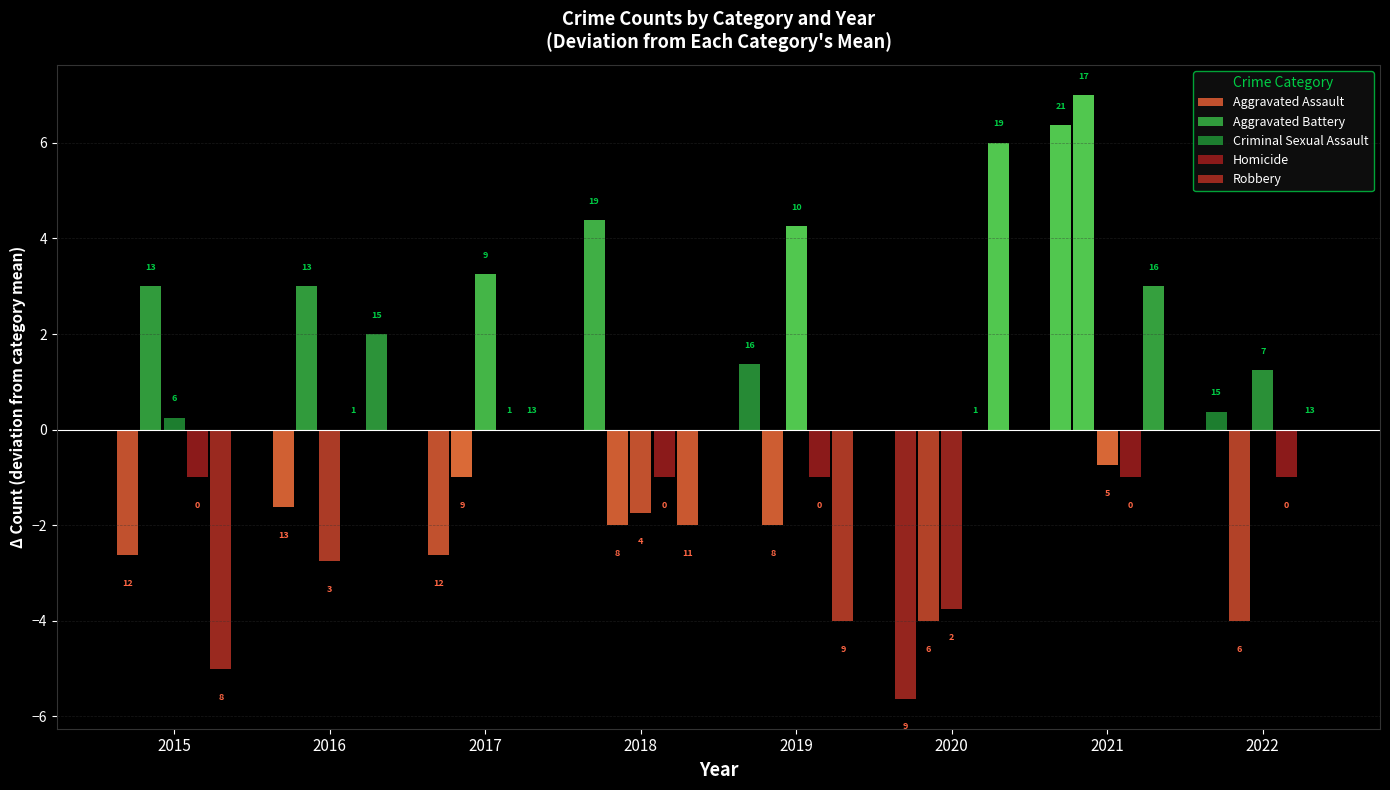

At which category is the sum across all series the highest?

2021